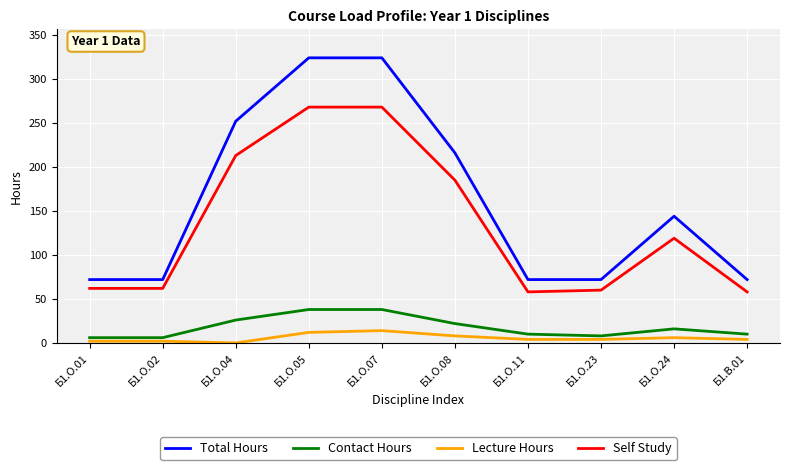

What value does the Lecture Hours series have at Б1.О.02?

2